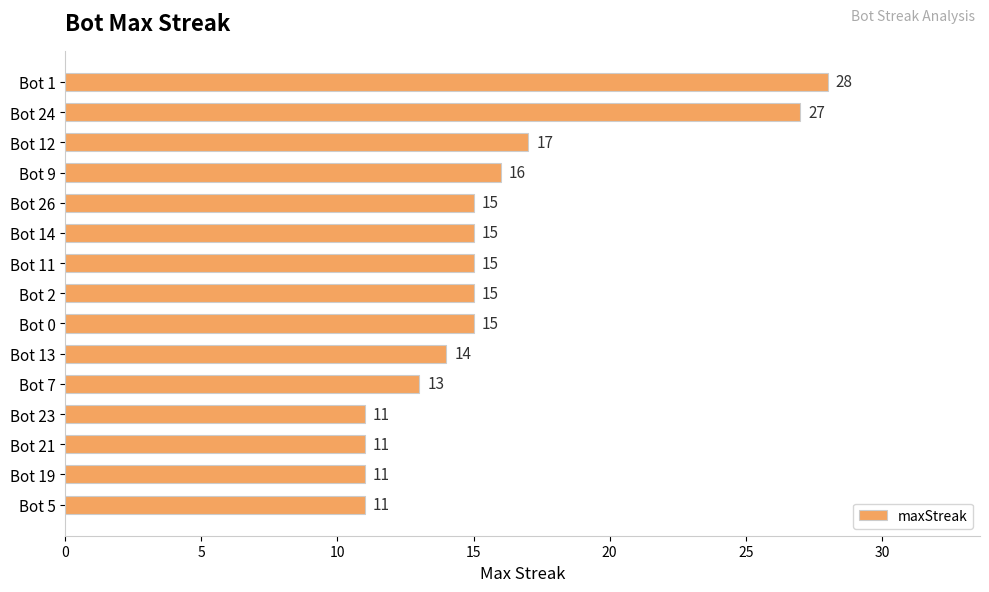

True or false: the data shows 23 at Bot 0.

False